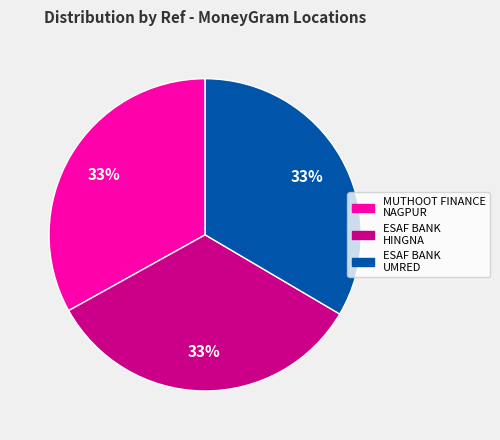

Is the sum of ESAF BANK UMRED and ESAF BANK HINGNA greater than half?

Yes